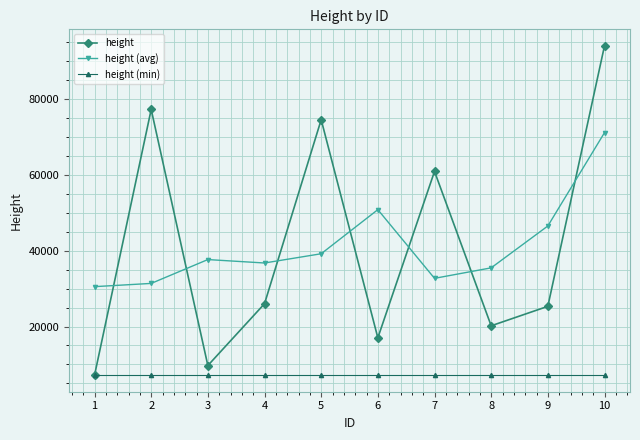

Which series changed the most between 7 and 9?

height